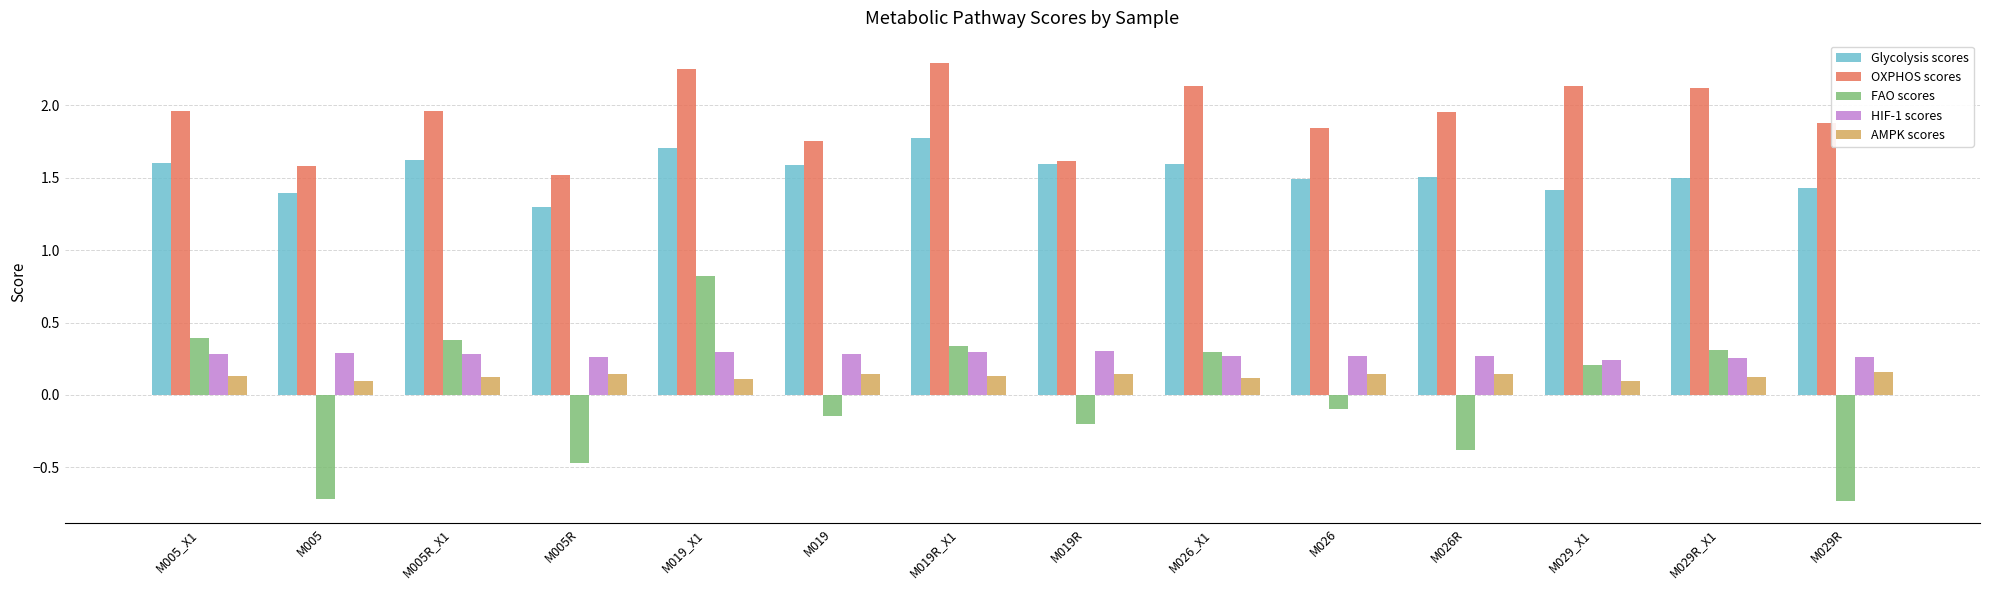

What is the sum of the Glycolysis scores values at M026R and M005_X1?

3.1